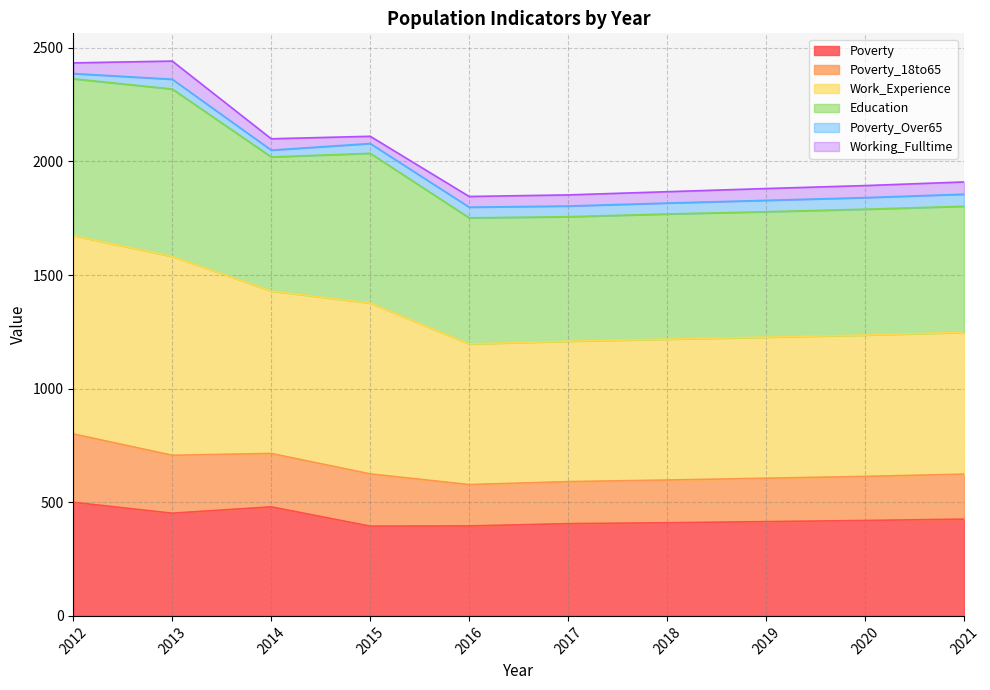

What is the highest value of the Poverty series?

500